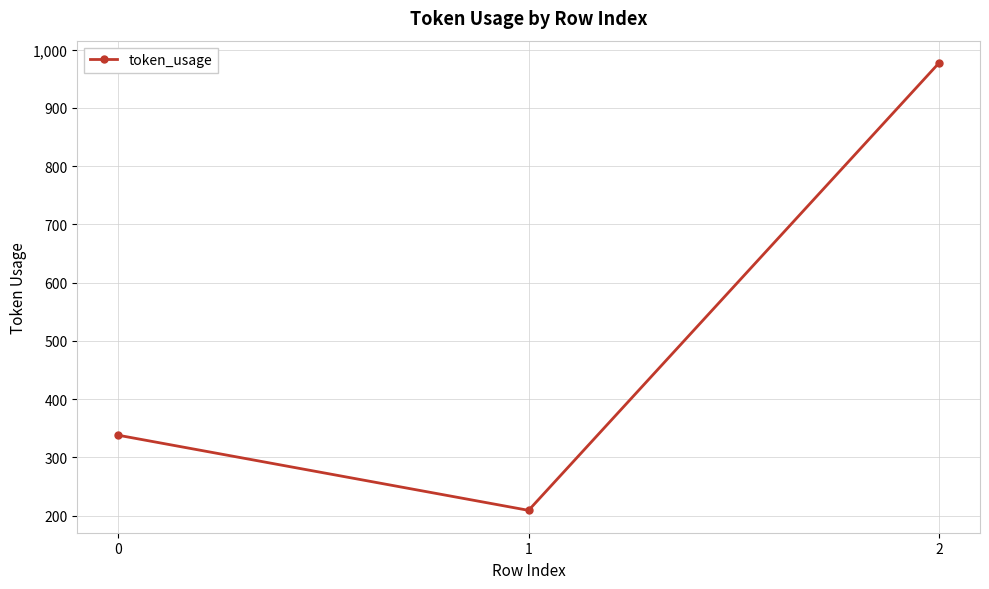

The value at 2 is 977. True or false?

True